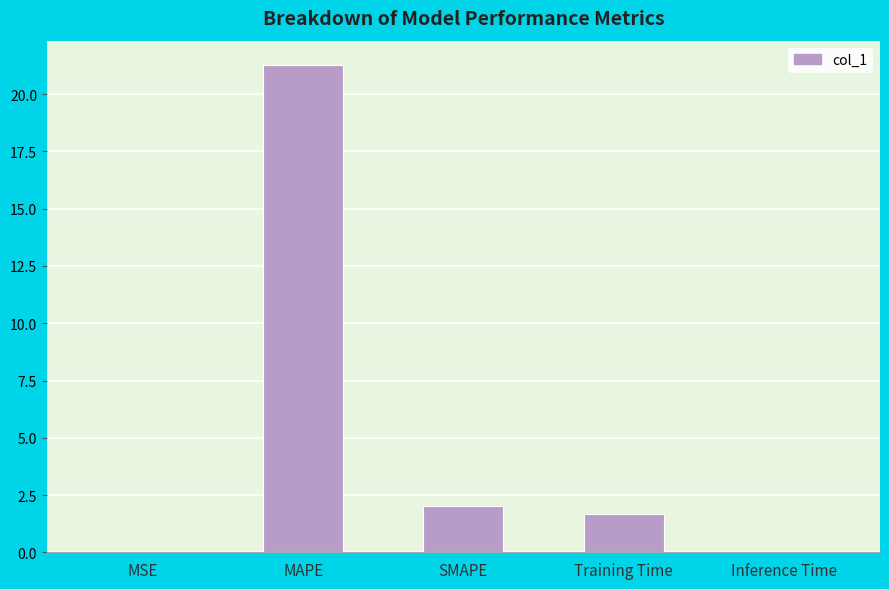

What is the maximum value shown in the chart?

21.3